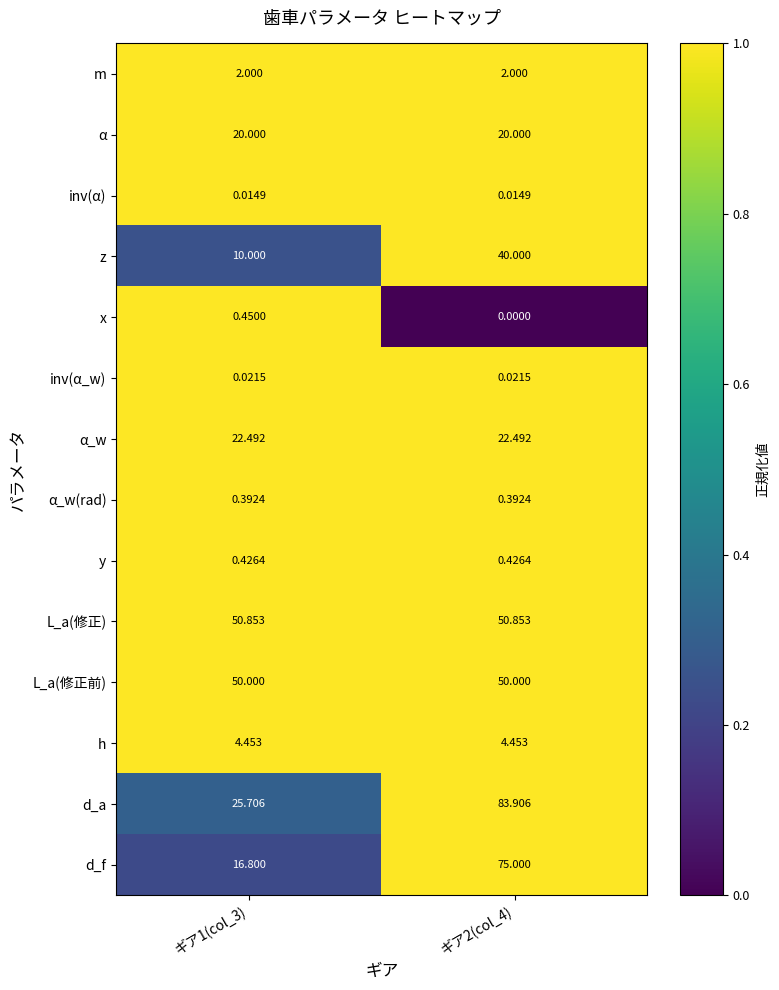

Which series has the largest total across all categories?

d_a